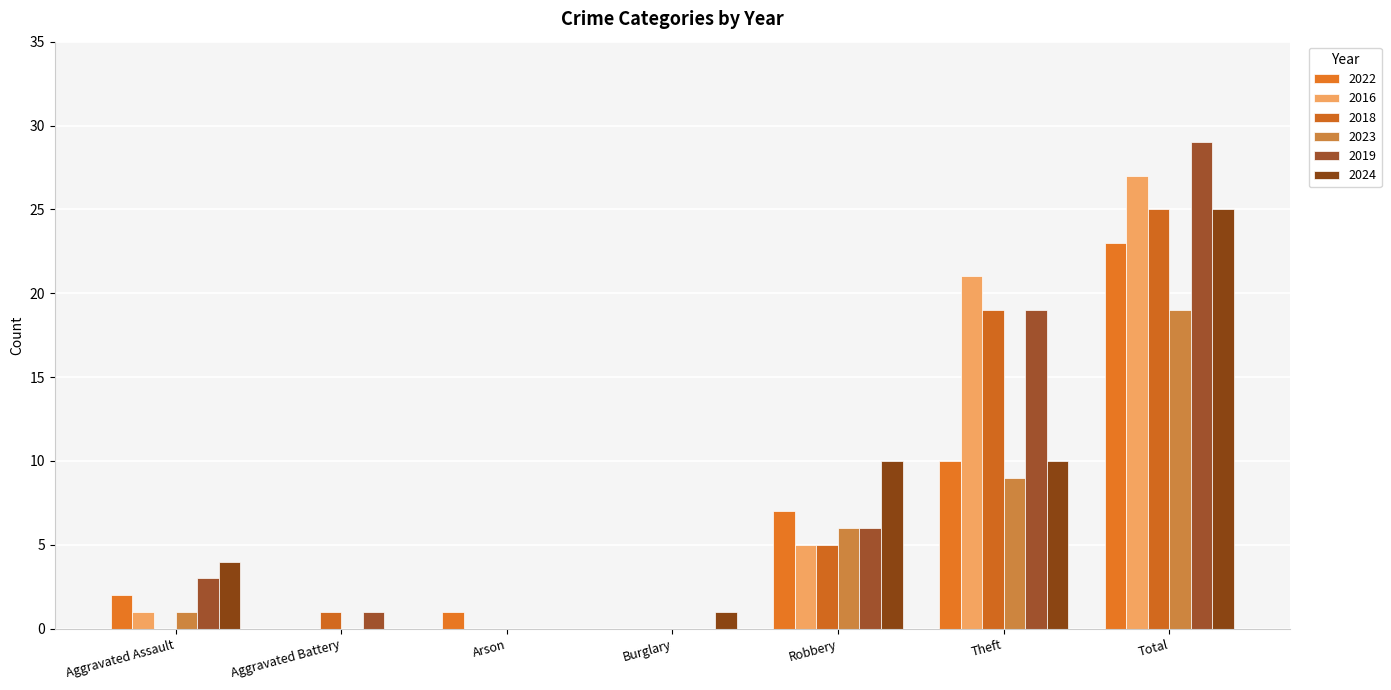

How many categories are shown in the chart?

7